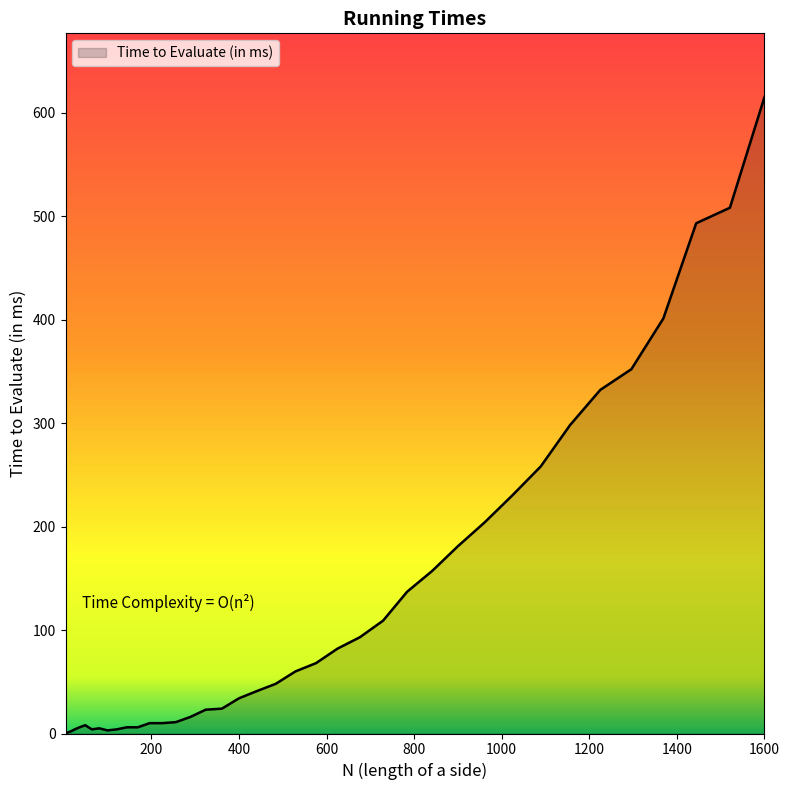

What is the greatest value displayed?

615